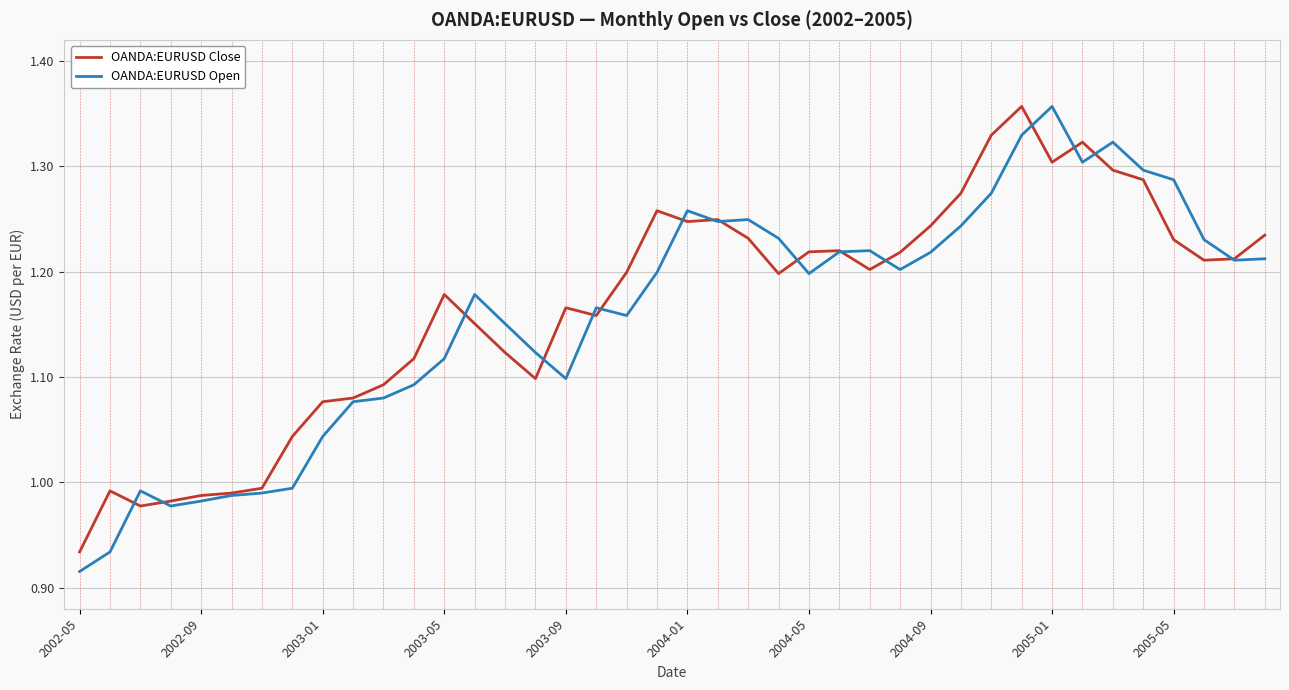

At 2005-05, list the series in order from largest to smallest.

OANDA:EURUSD Open, OANDA:EURUSD Close